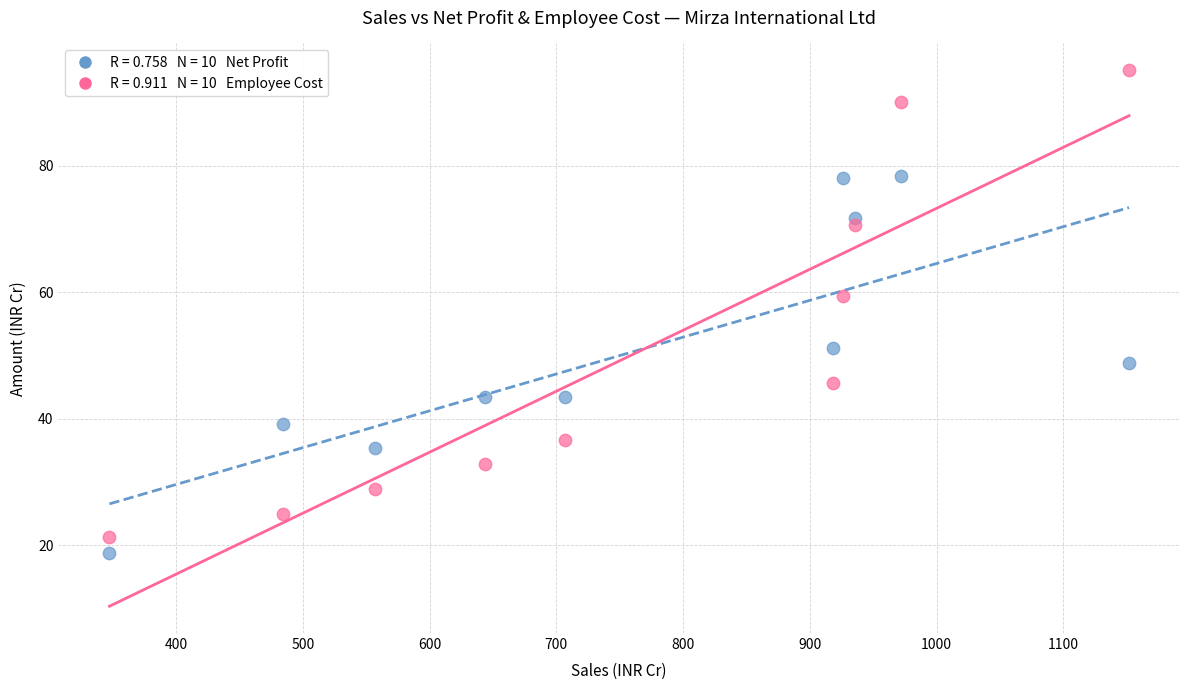

Across all data points, what is the range of Y values (max minus min)?

76.4